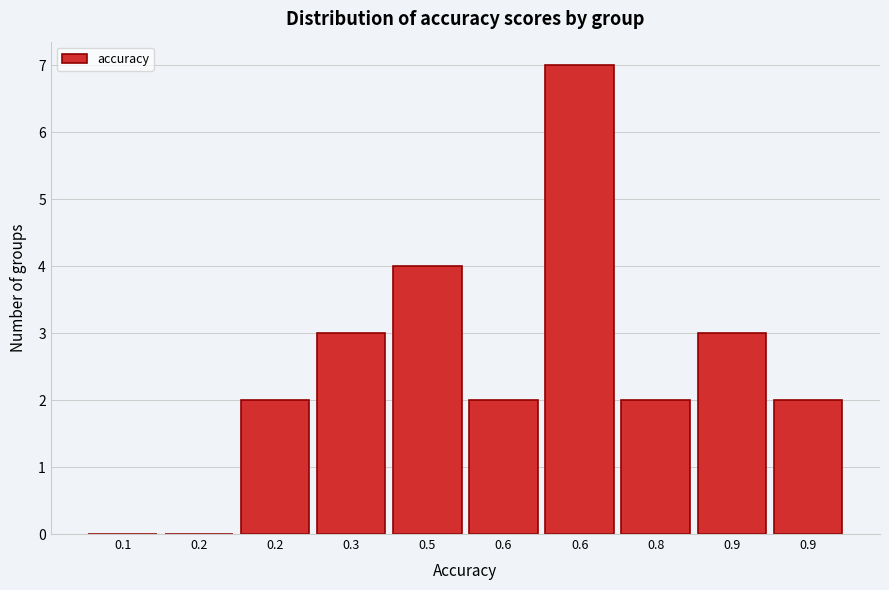

How many series are shown in this chart?

1